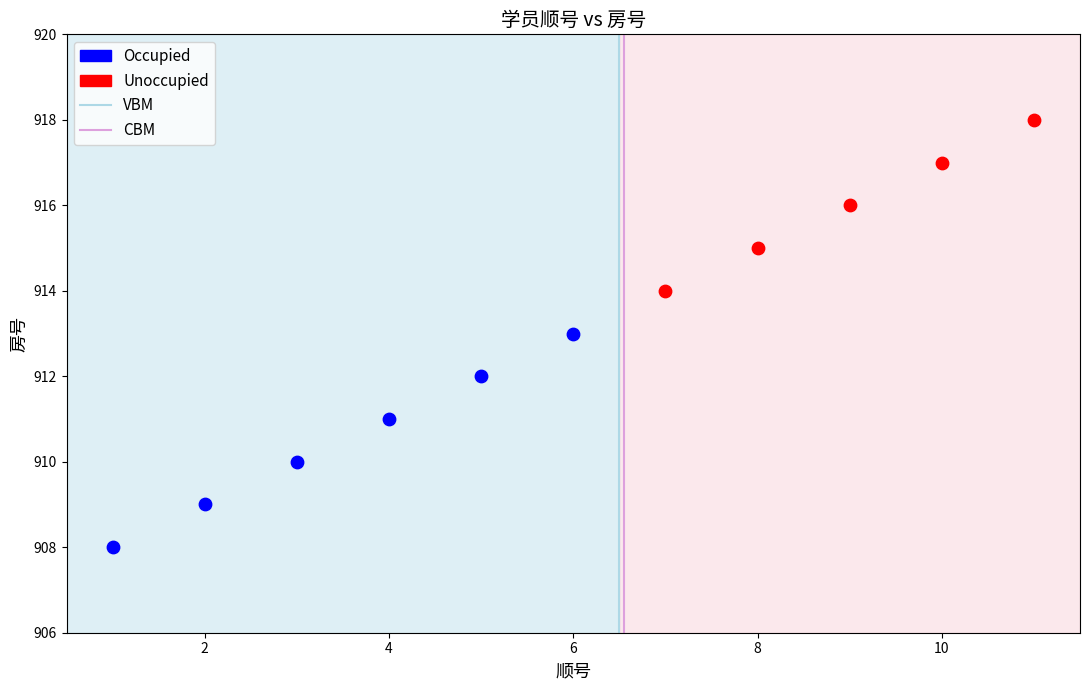

Which series has the largest Y range (max minus min)?

Occupied